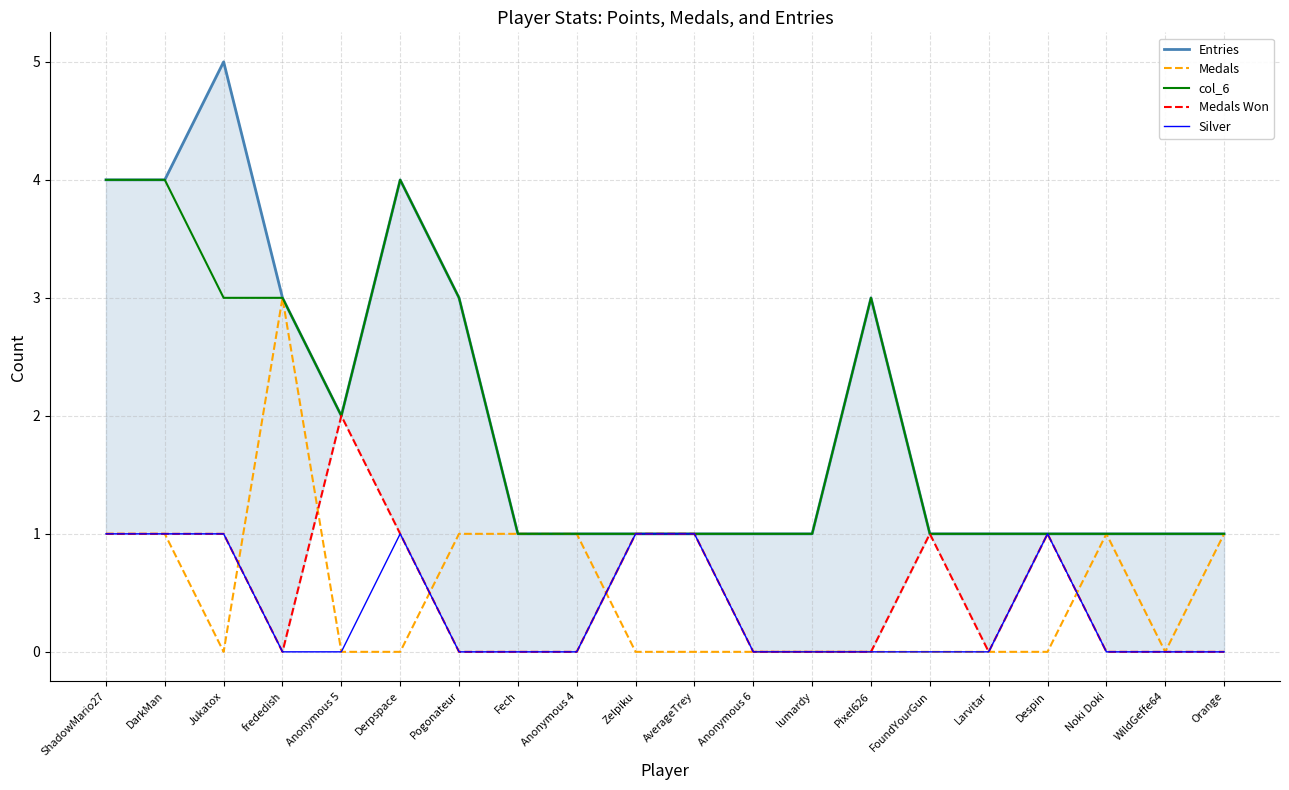

The value of Silver at Jukatox is 1. True or false?

True